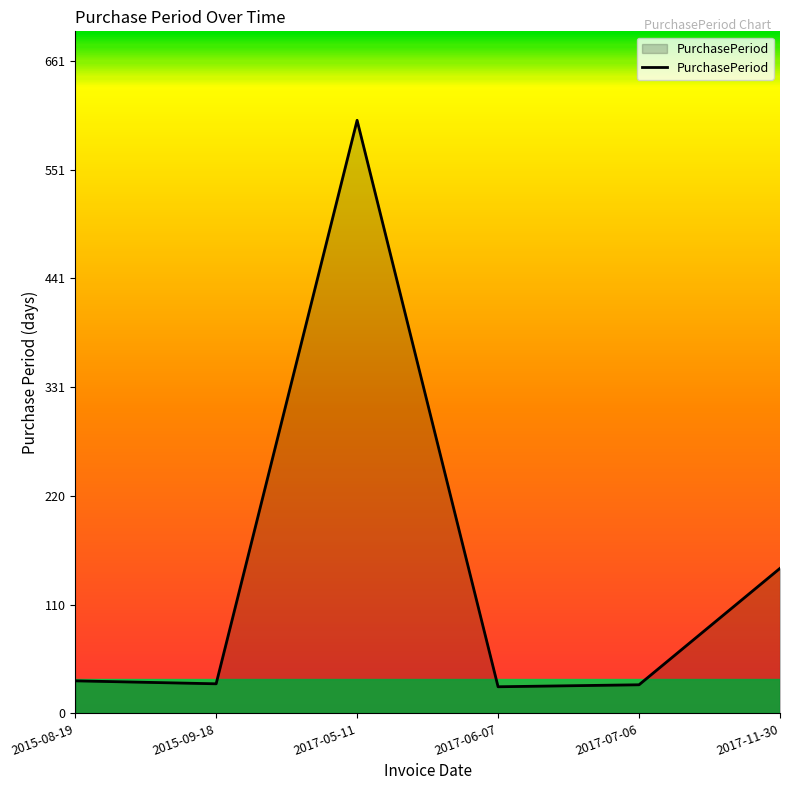

How many series are shown in this chart?

1